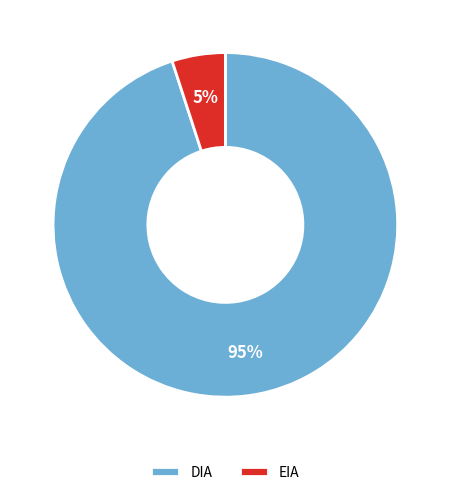

Count the number of slices in the pie.

2